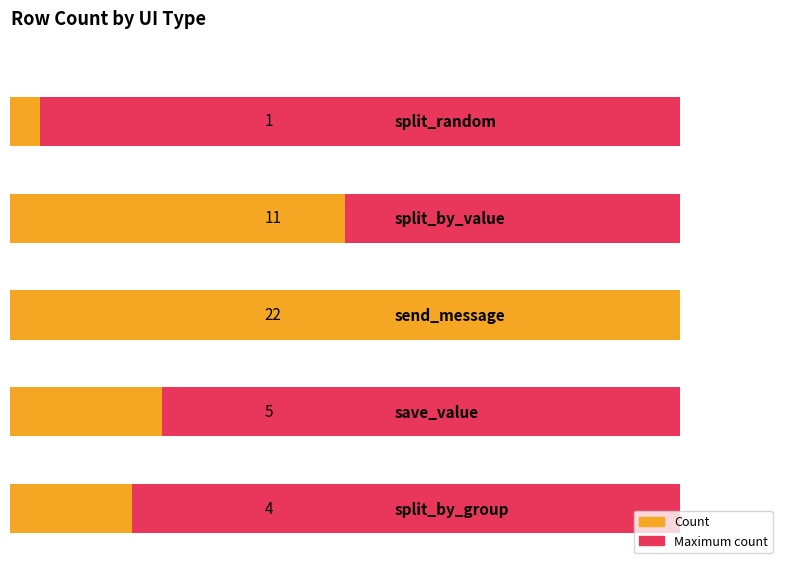

Rank the categories by value from lowest to highest.

split_random, split_by_group, save_value, split_by_value, send_message